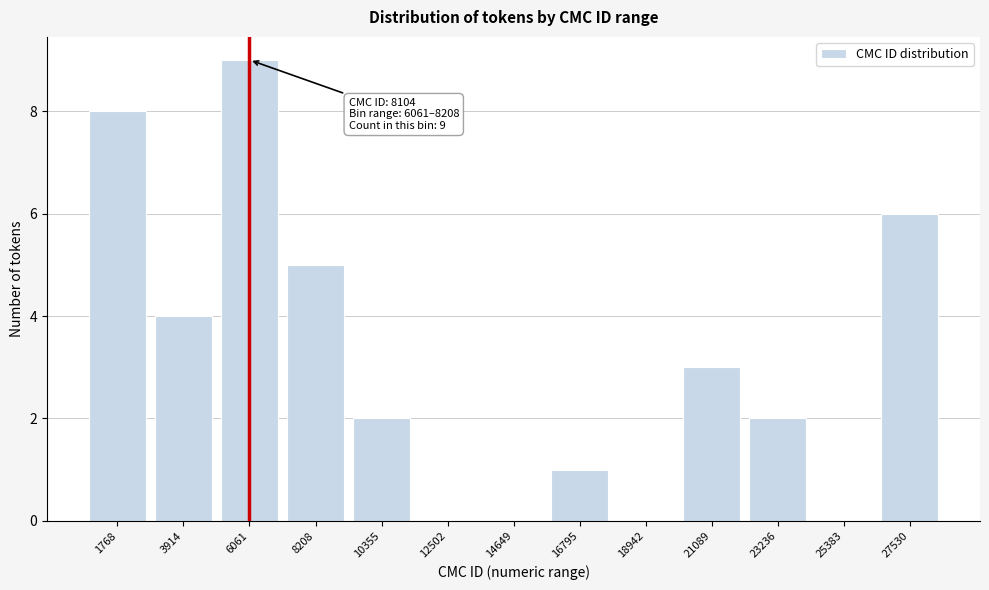

Reading left to right, what are all the values shown in this chart?

1768=8	3914=4	6061=9	8208=5	10355=2	12502=0	14649=0	16795=1	18942=0	21089=3	23236=2	25383=0	27530=6